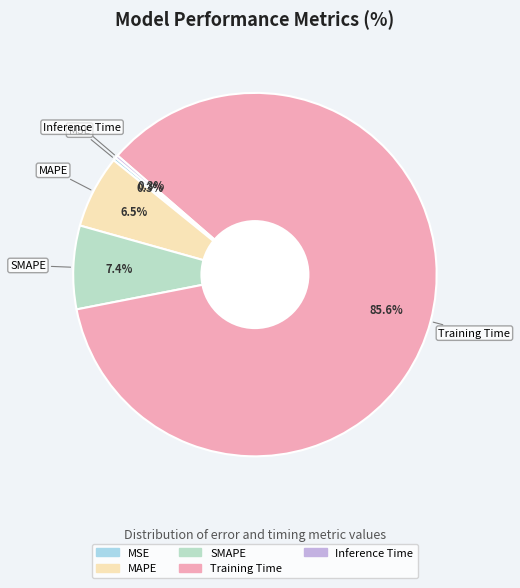

Which has a higher value, Training Time or MSE?

Training Time